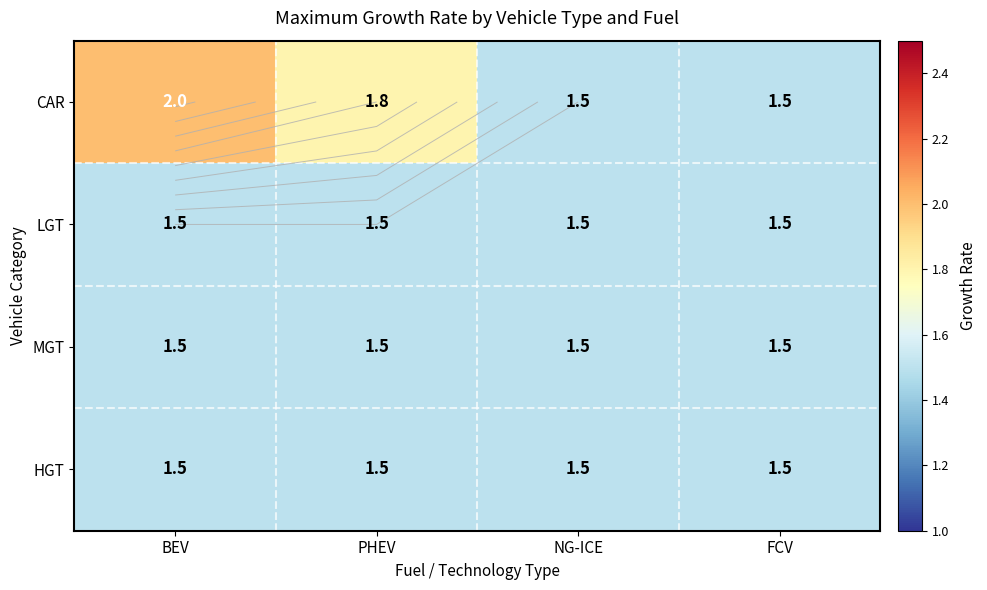

Is it true that LGT equals 2.2 at NG-ICE?

False